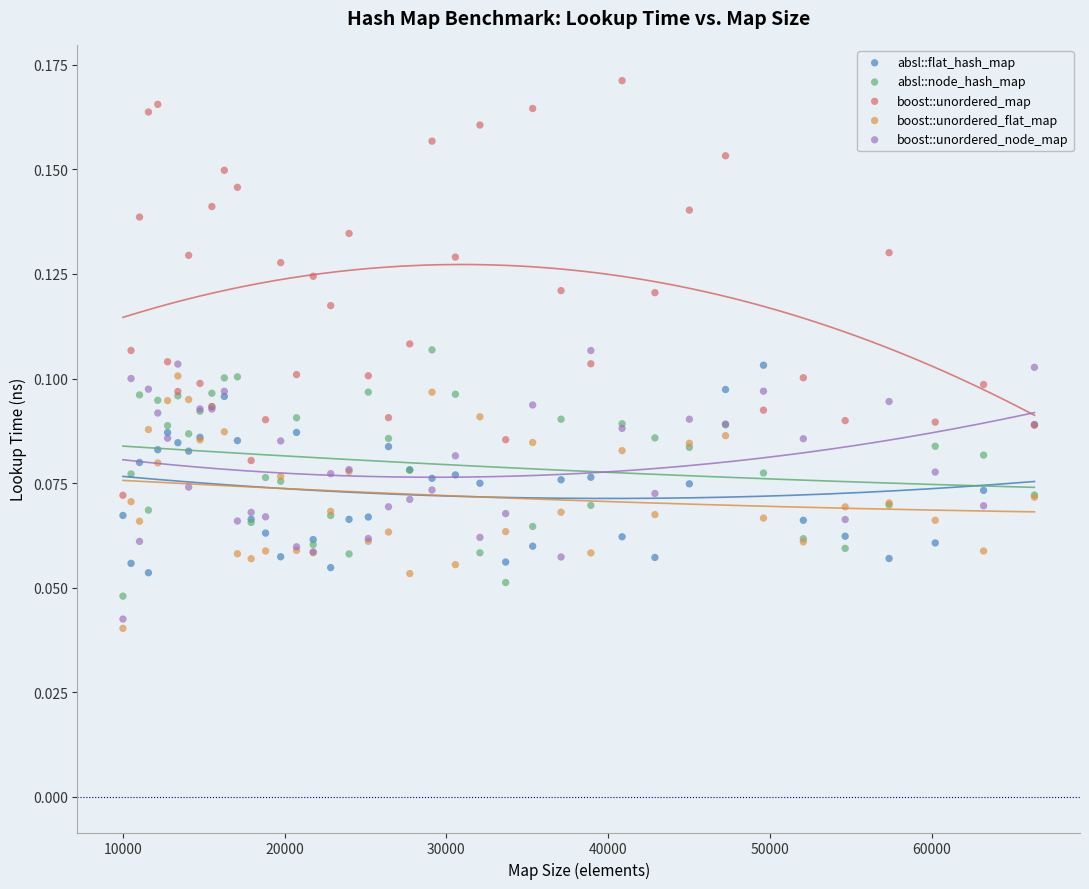

Which series contains the lowest Y value?

boost::unordered_flat_map